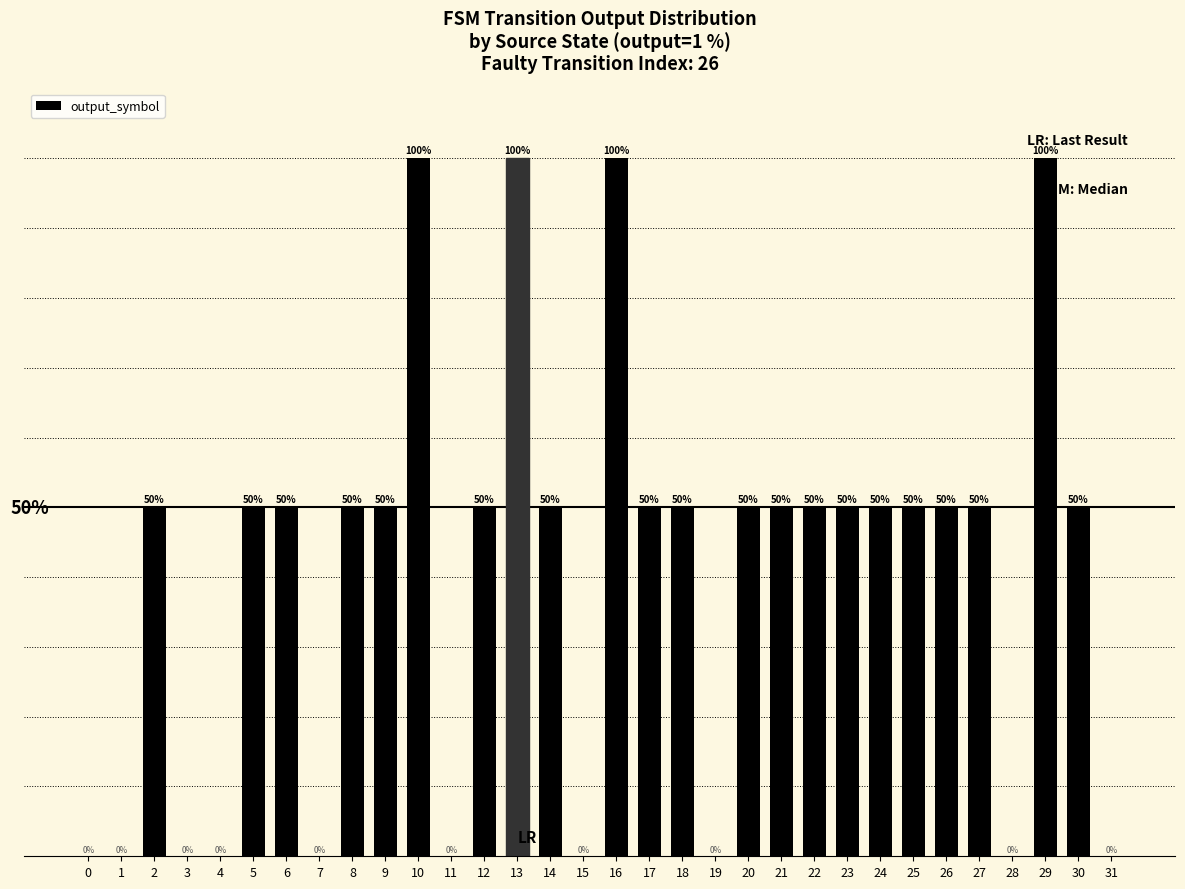

What is the sum of all values?

1300